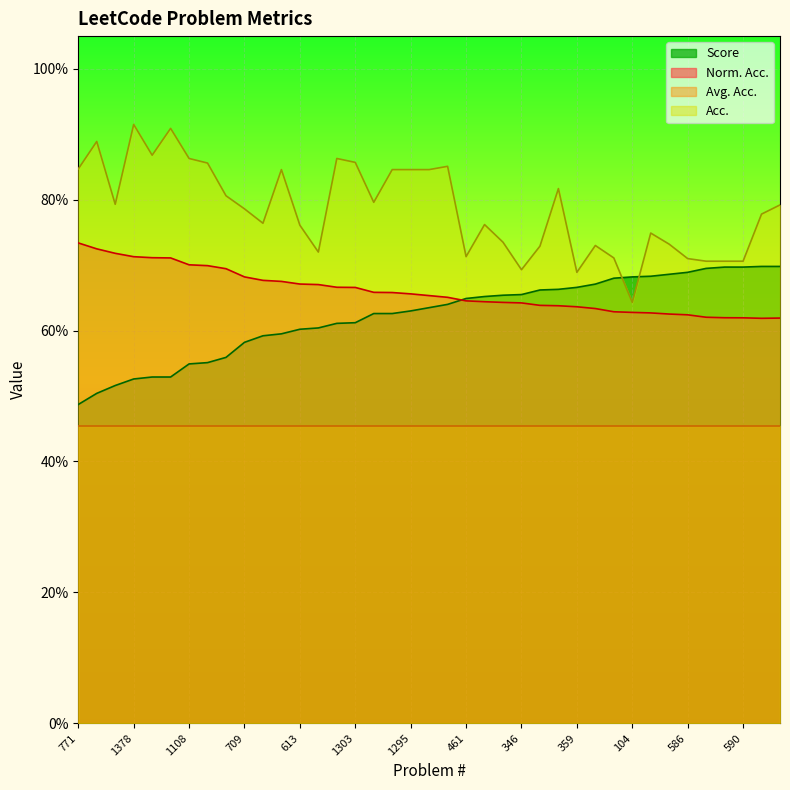

What is the label of the 9th point from the right?

104